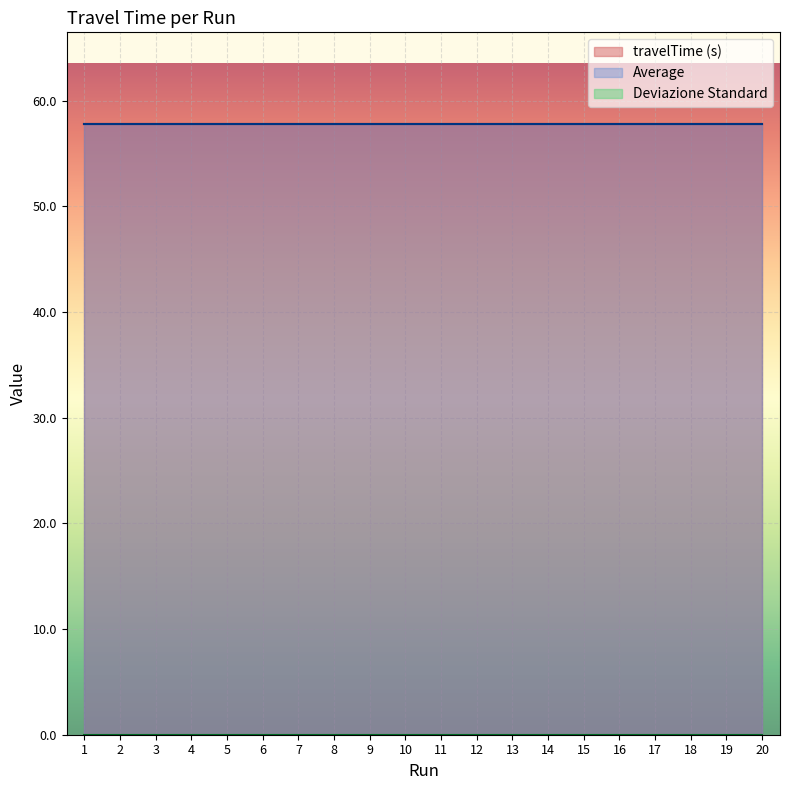

What is the value of the Average point at the 20th from the left?

57.8